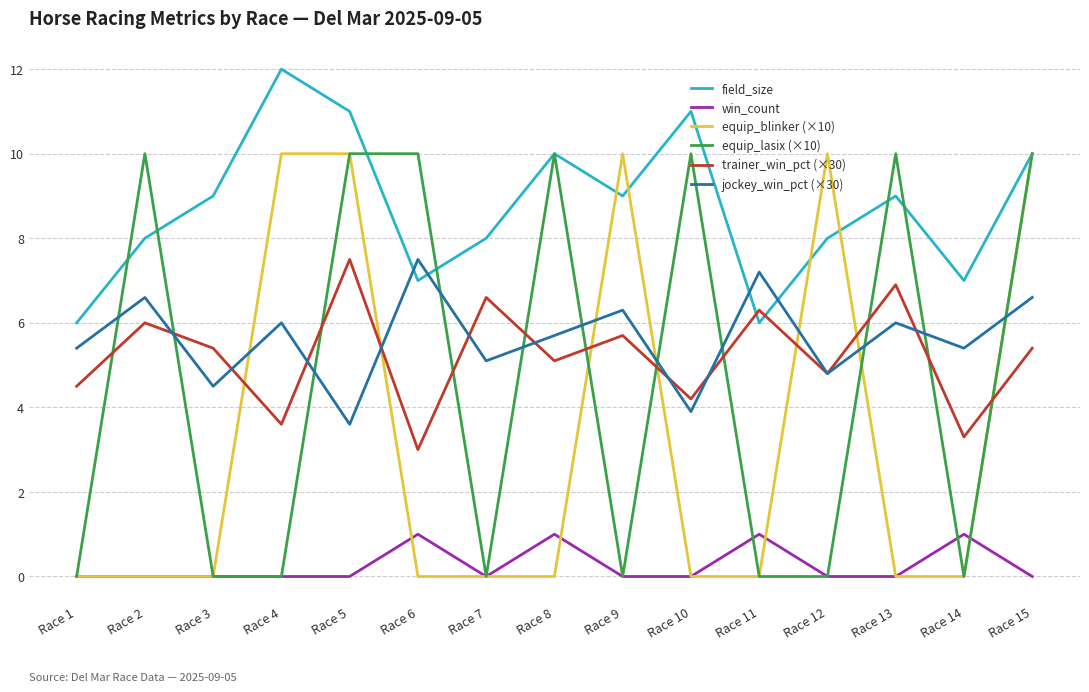

Is it true that equip_lasix (×10) equals 5.1 at Race 7?

False